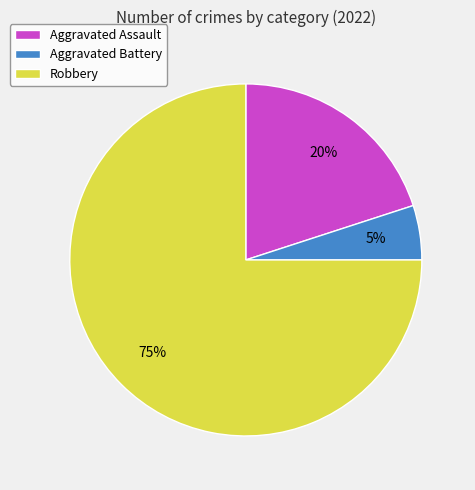

Between Robbery and Aggravated Assault, which is larger?

Robbery